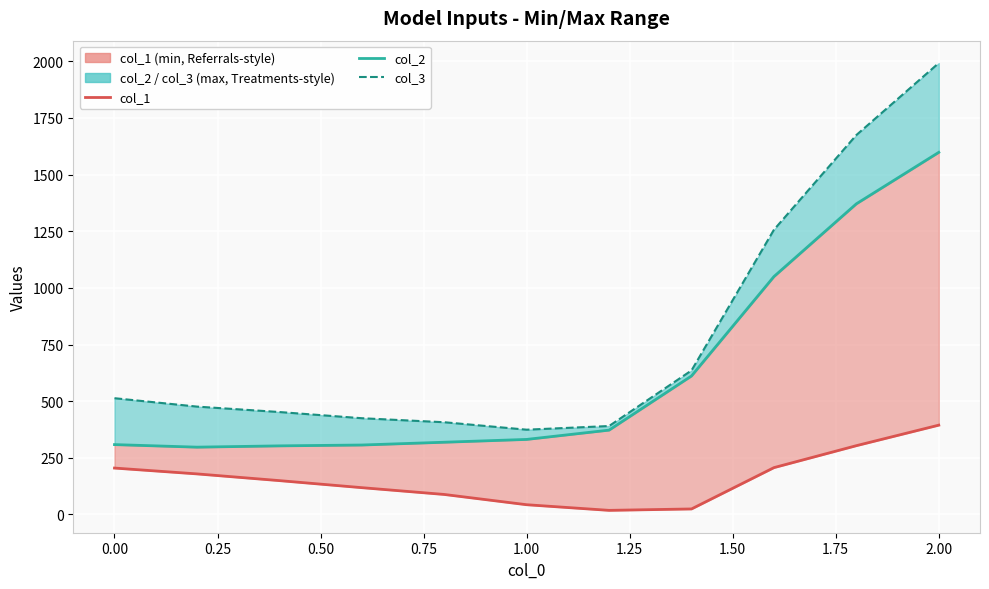

In col_3, how many points are lower than both neighbors (excluding endpoints)?

1